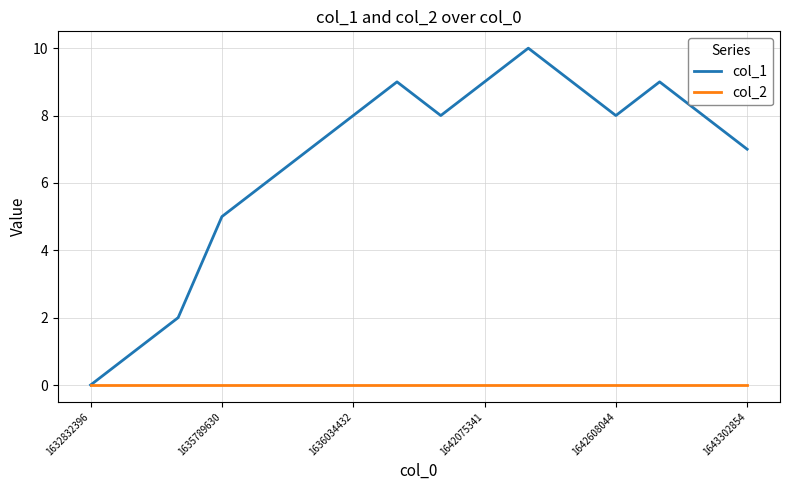

List the series in order of their peak value, lowest first.

col_2, col_1